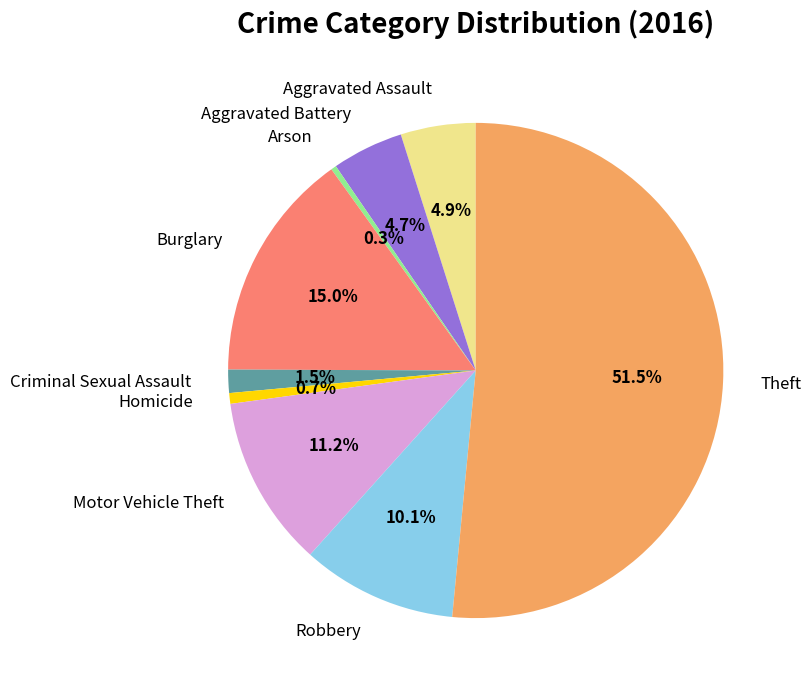

Does Theft account for over 50% of the chart?

Yes